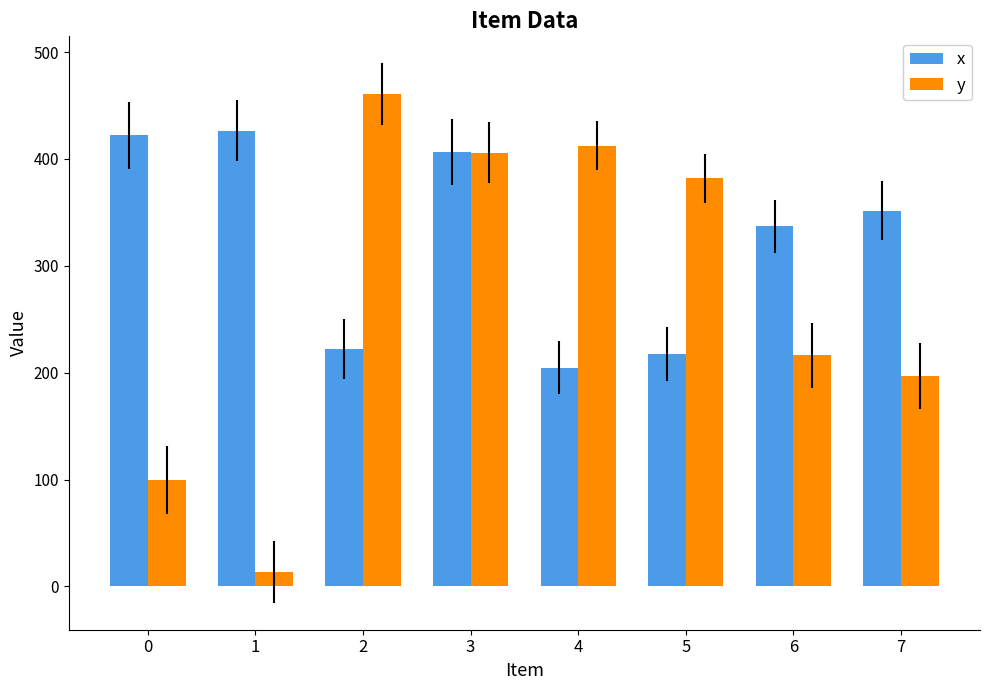

How many groups of bars are there?

8